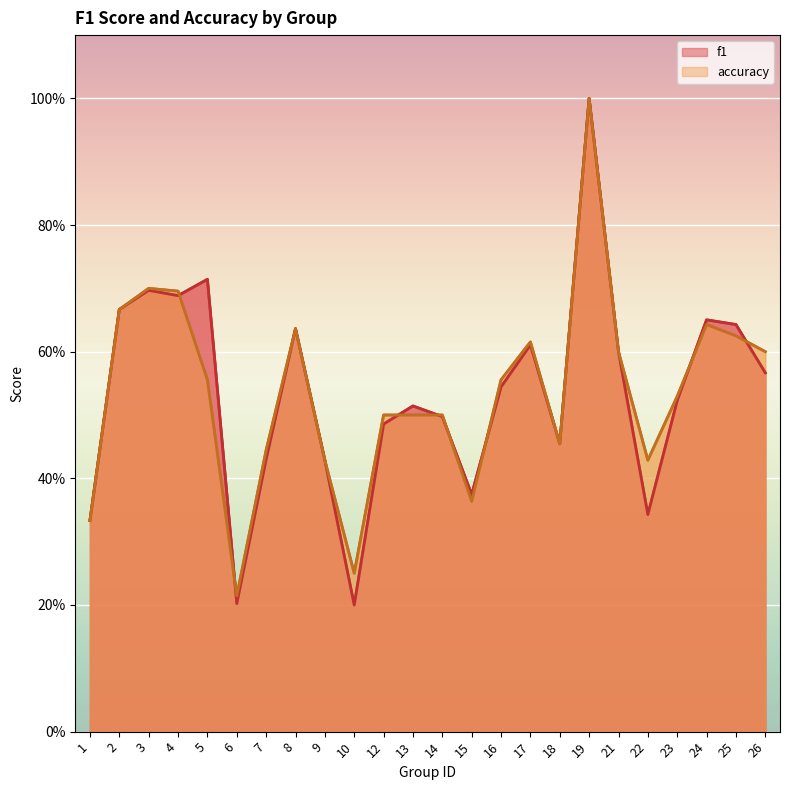

What is the average value of the f1 series?

0.5